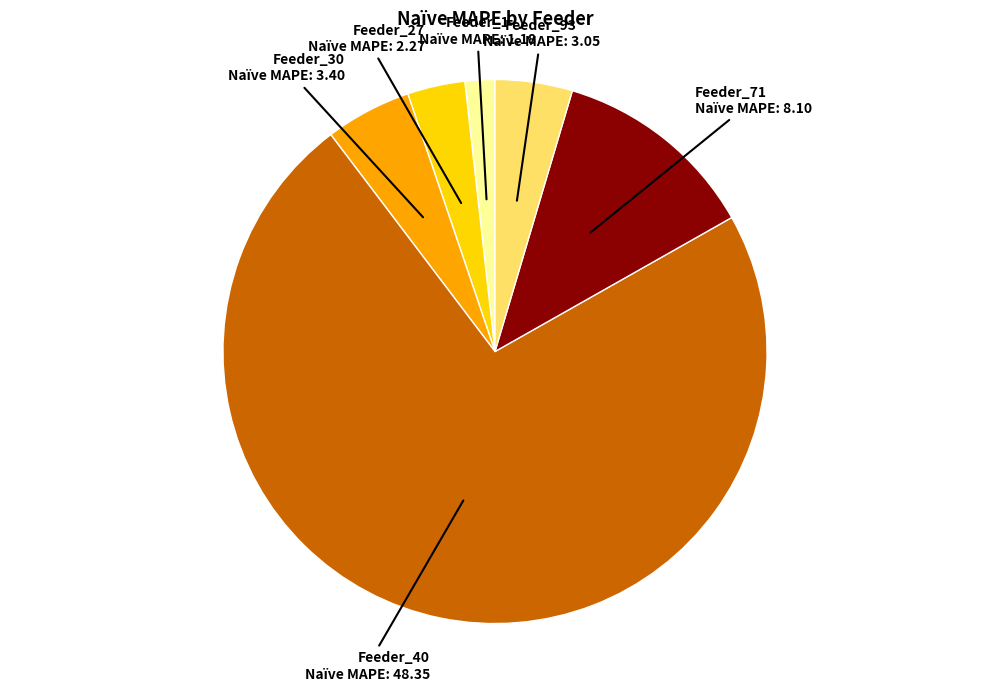

True or false: Feeder_71 accounts for 12% of the total.

True